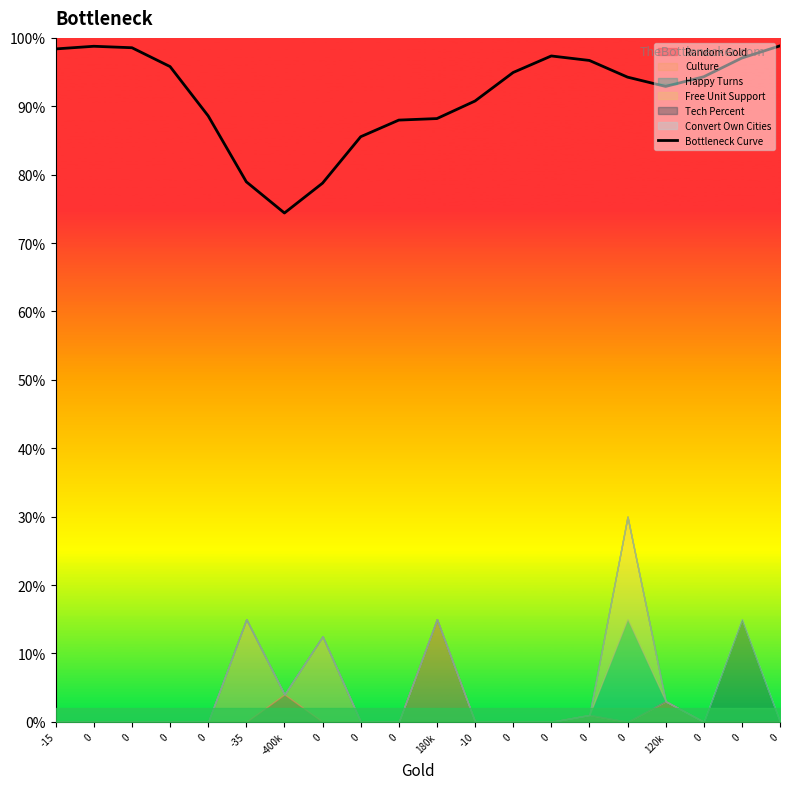

The chart shows a value of 123.8 at -400k. True or false?

False